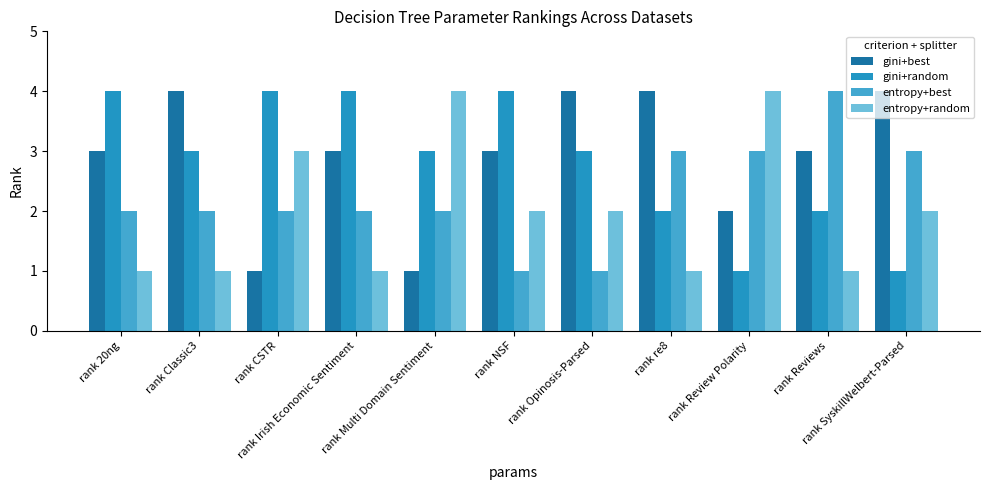

What is the difference between the maximum and minimum values in the gini+random series?

3